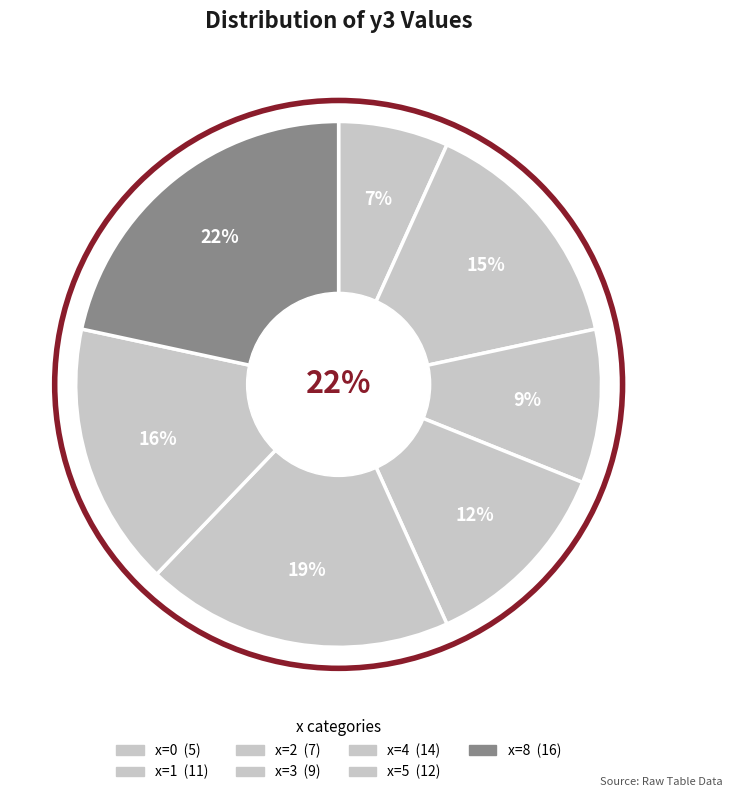

To the nearest percent, what is the combined percentage of 2 and 8?

31%